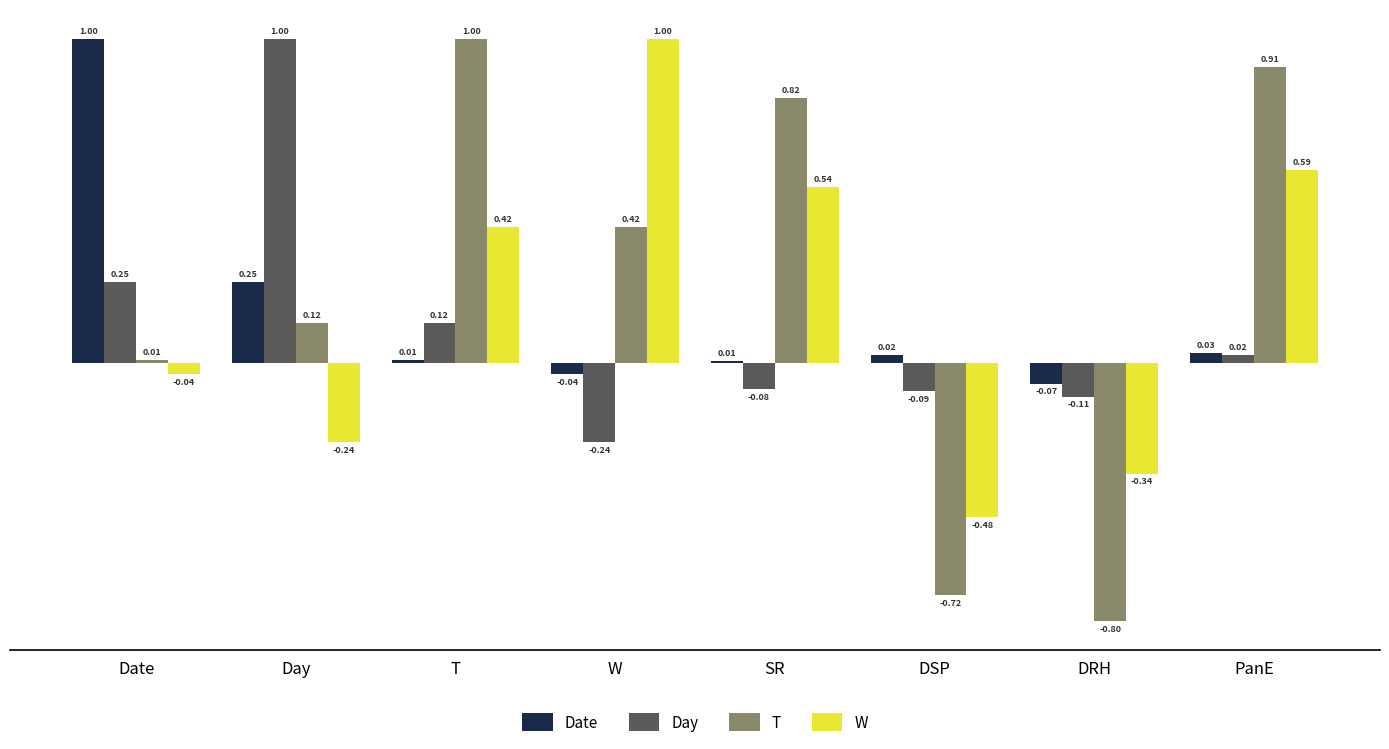

Rank the series at W from lowest to highest value.

Day, Date, T, W